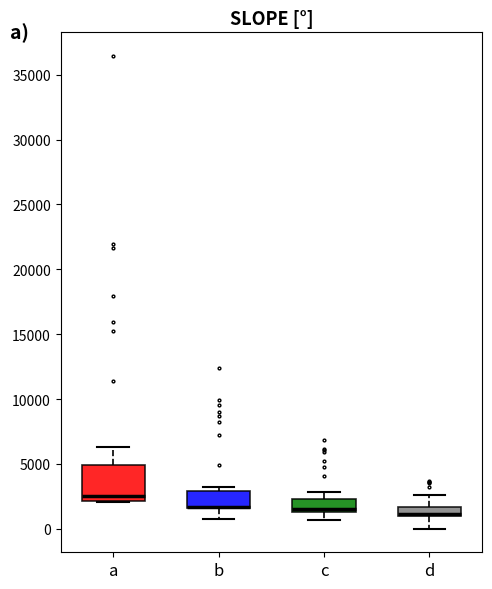

Where does the lower whisker of the box for b end on the y-axis? The values are not printed on the chart, so give them approximately, as read against the axis.

1000